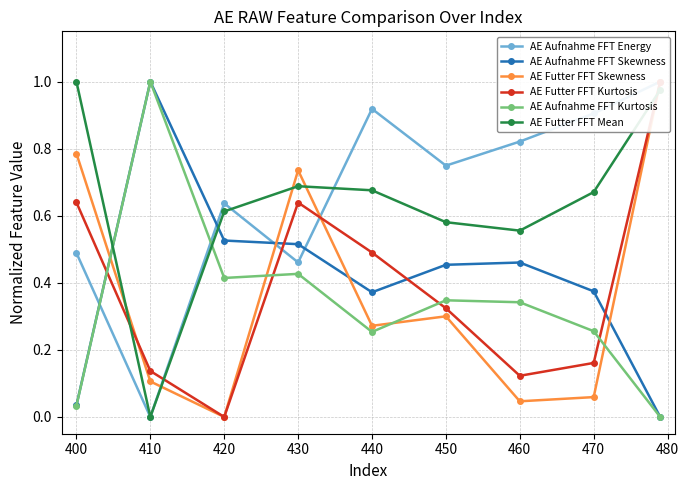

Where do AE Futter FFT Mean and AE Aufnahme FFT Kurtosis first cross each other?

400 and 410